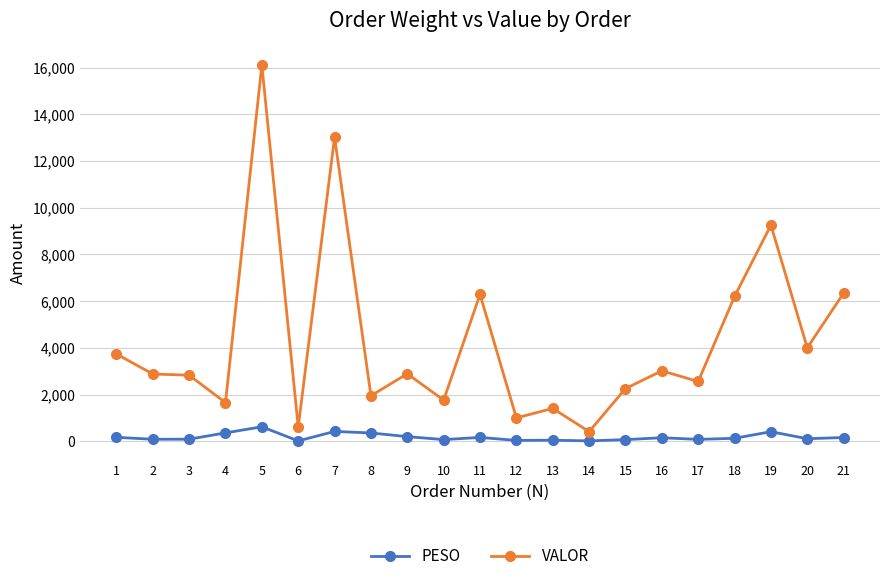

What is the highest value of the PESO series?

617.2